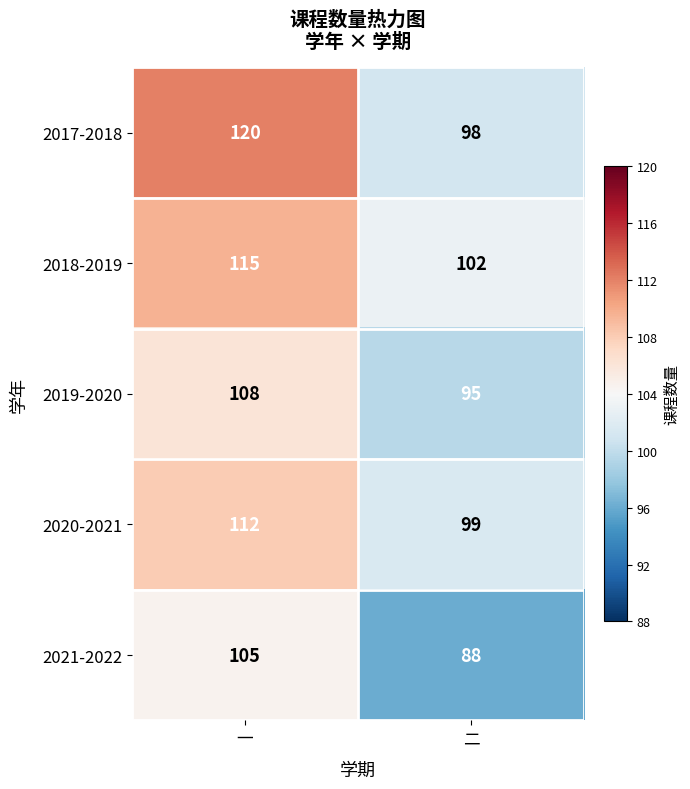

What is the average value of the 2020-2021 series?

106